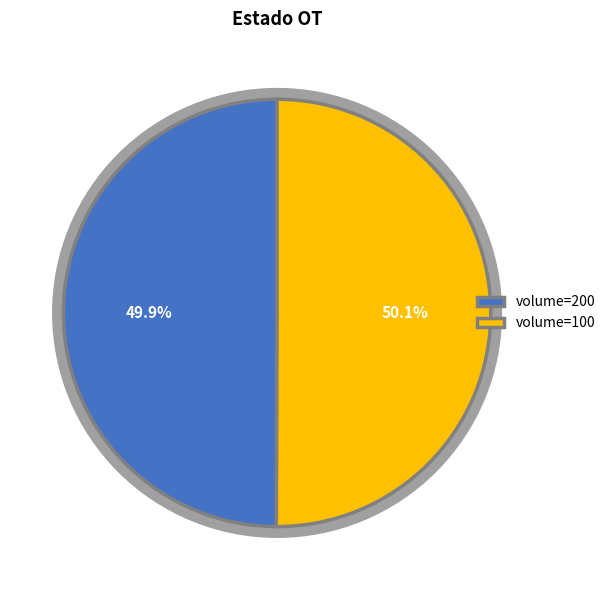

Is it true that 200 is 41% of the pie?

False